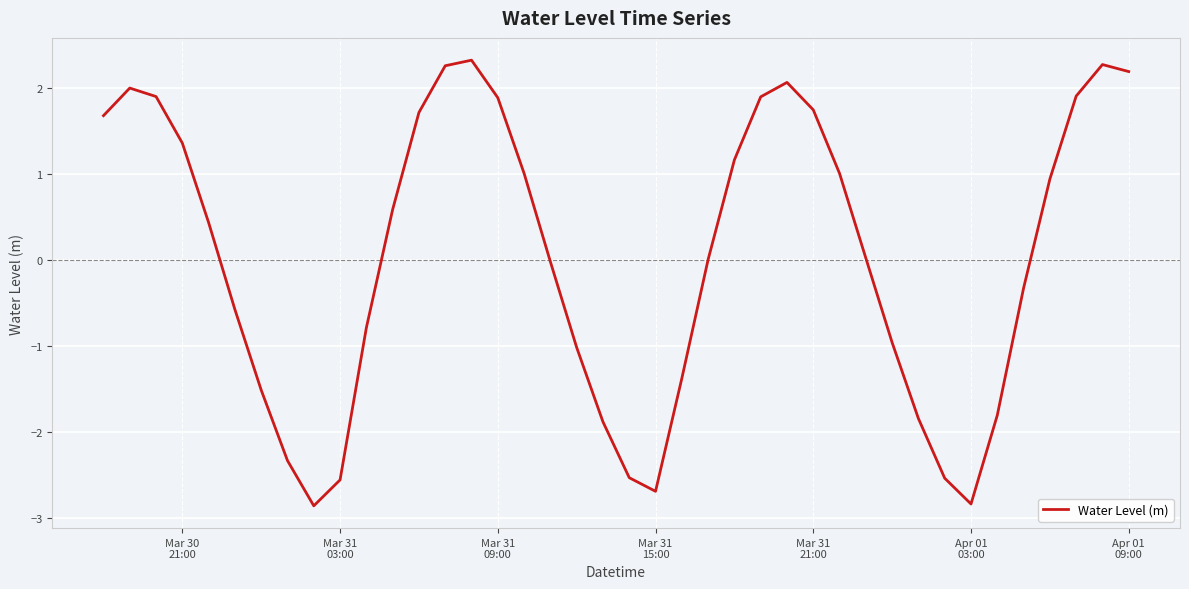

Is this an area chart (filled region under the line)?

No